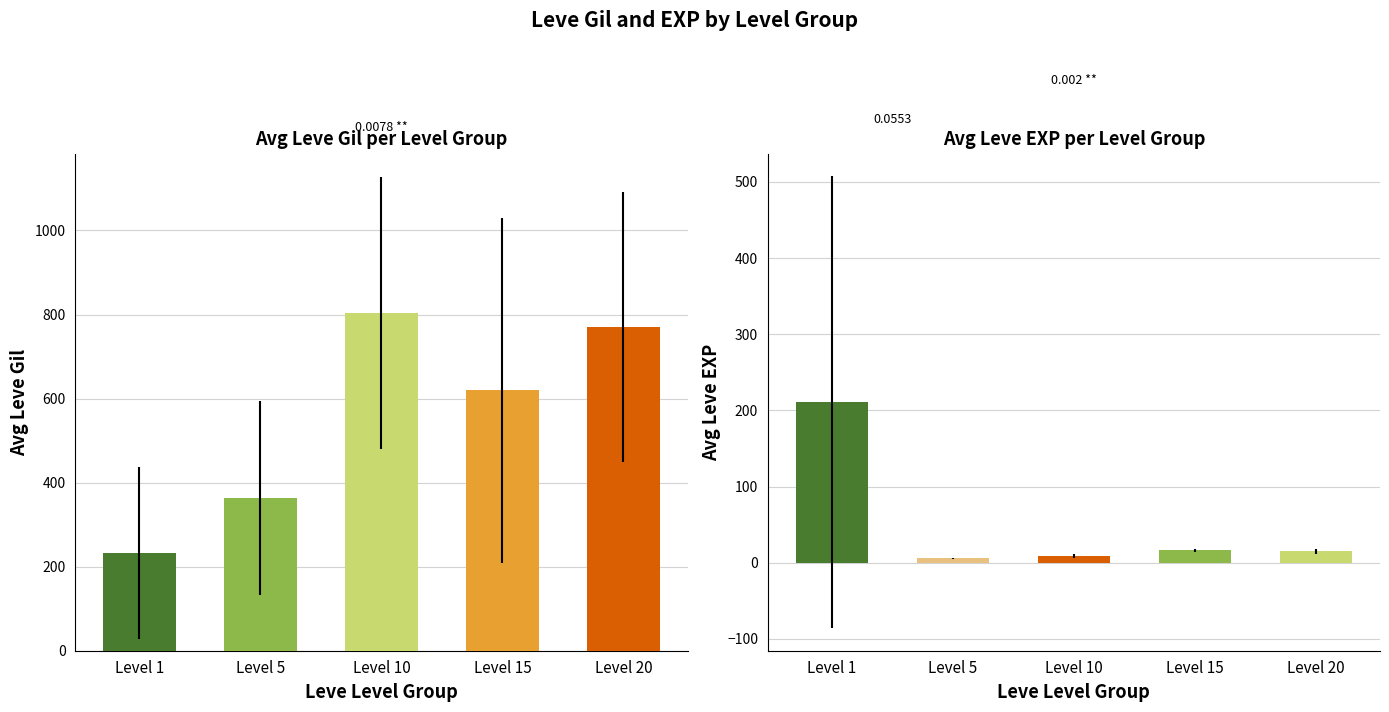

What is the greatest value displayed?

803.3